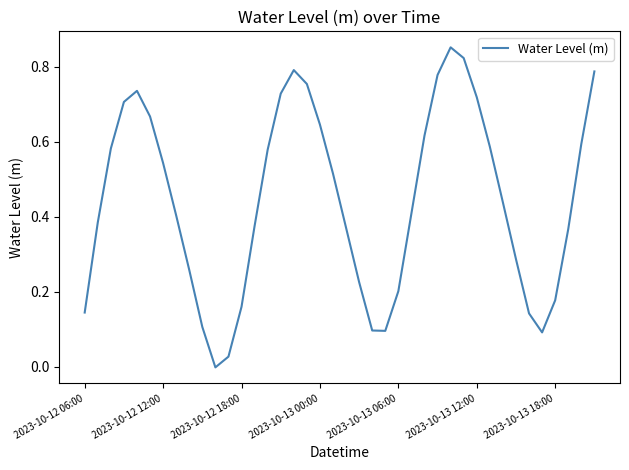

How many lines are shown in the chart?

1